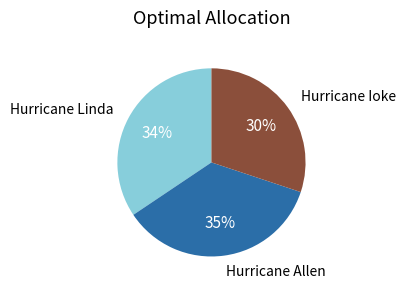

True or false: Hurricane Allen accounts for 35% of the total.

True